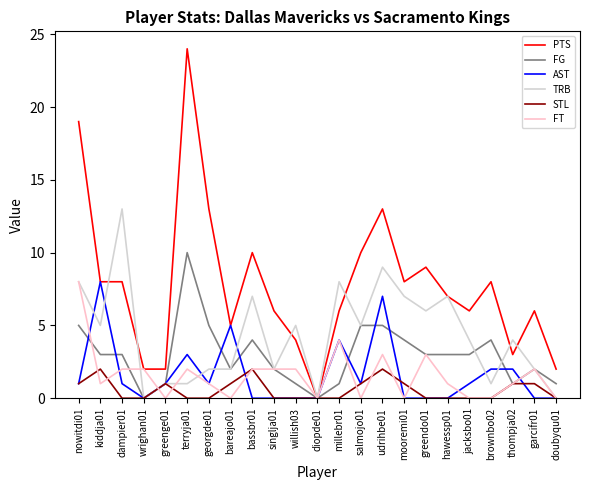

What is the maximum value for PTS?

24